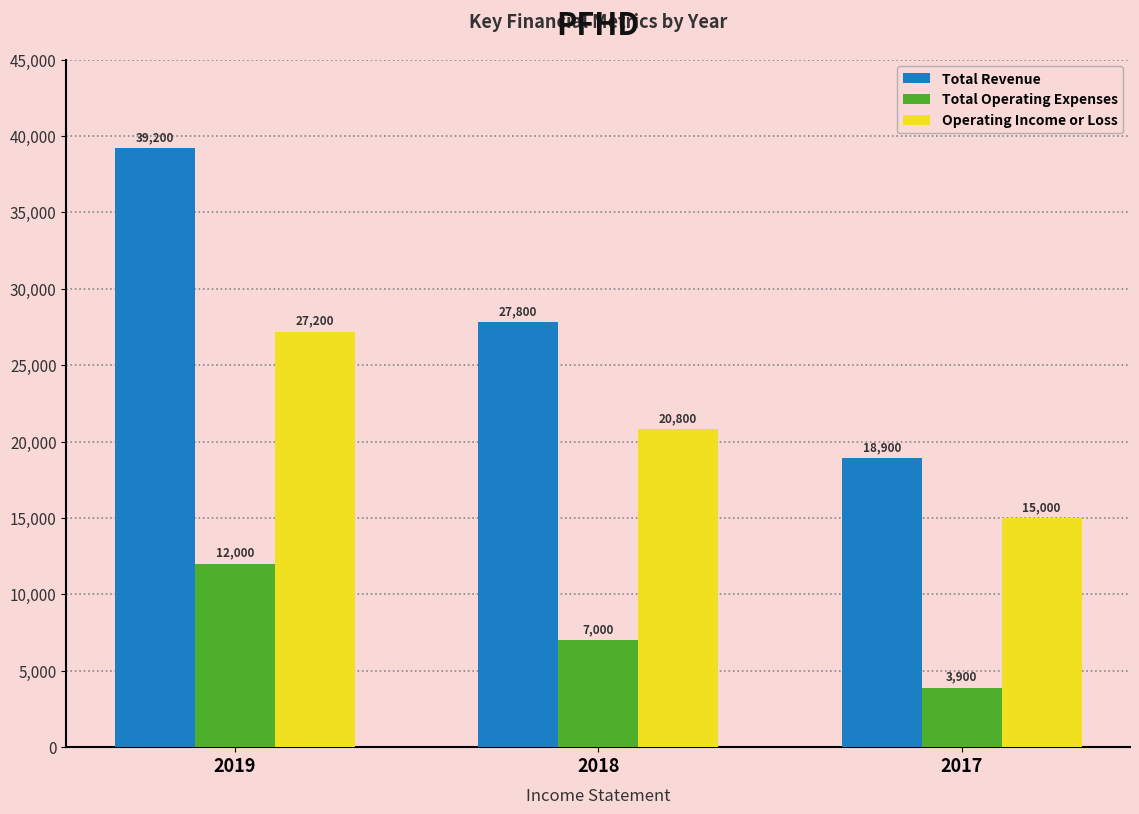

What is the sum of all Operating Income or Loss values?

63000